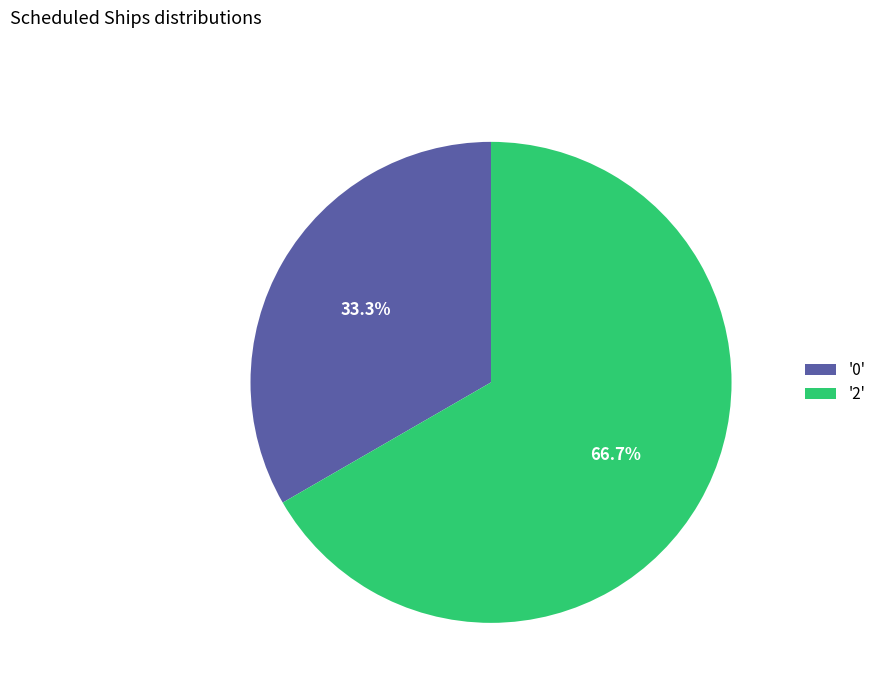

Combined, do '0' and '2' account for over 50%?

Yes